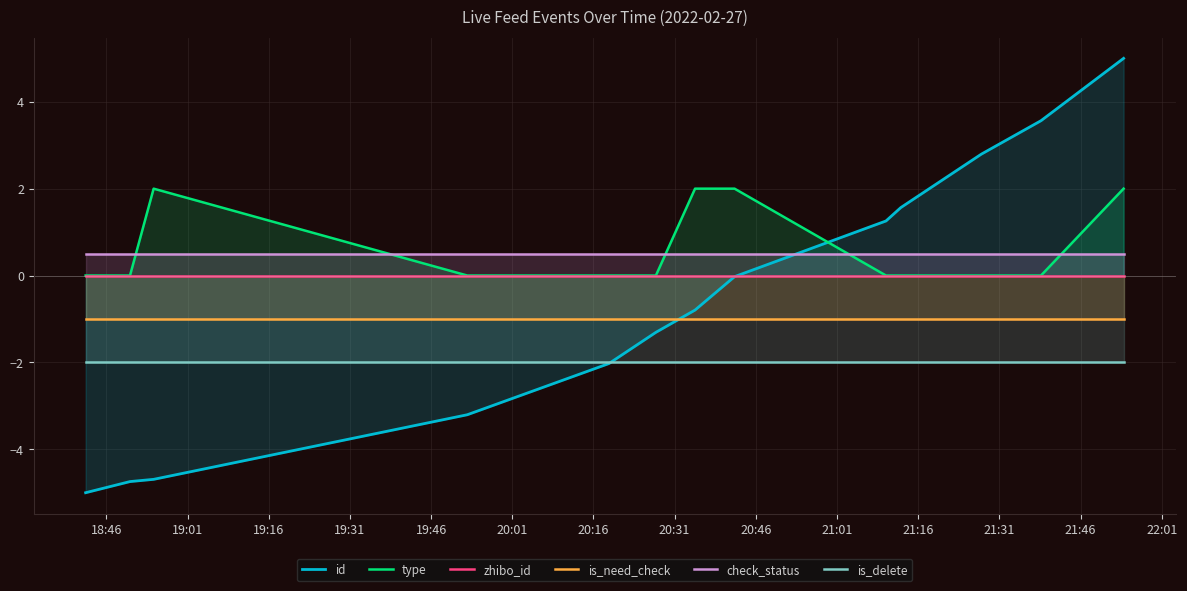

Which series has the widest spread of values?

id